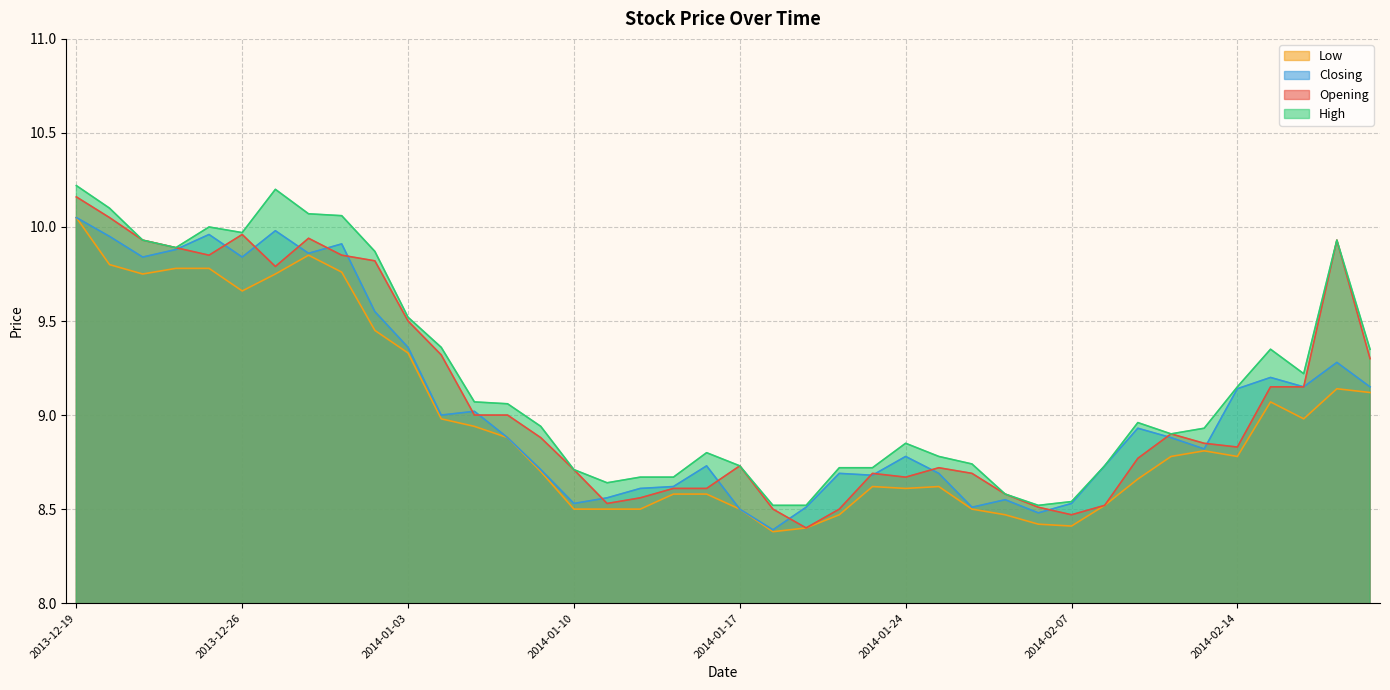

What is the value of the Closing point at the 7th from the left?

10.0